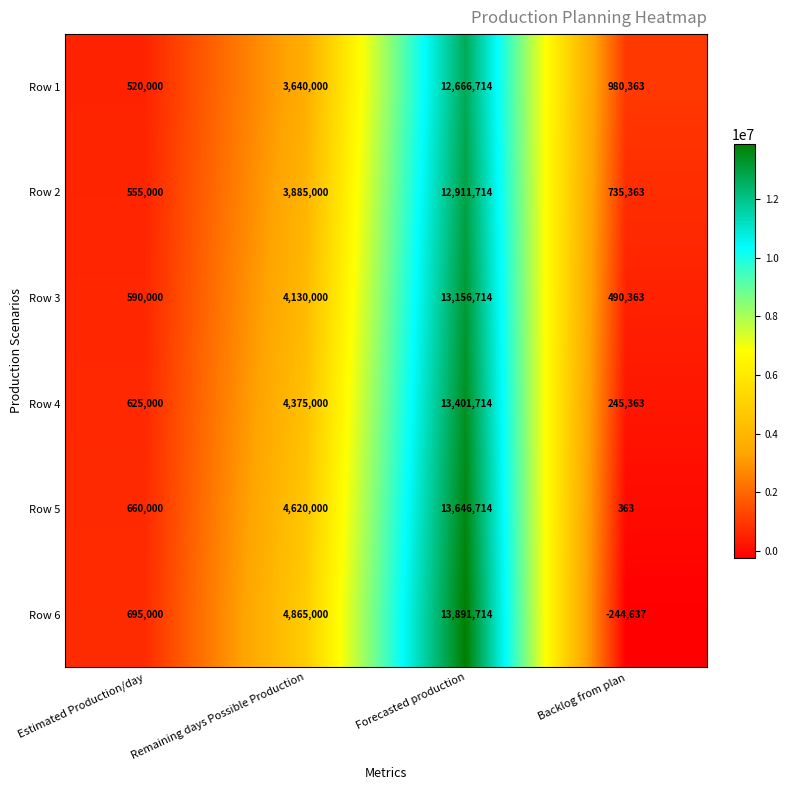

Count the number of categories in the chart.

4